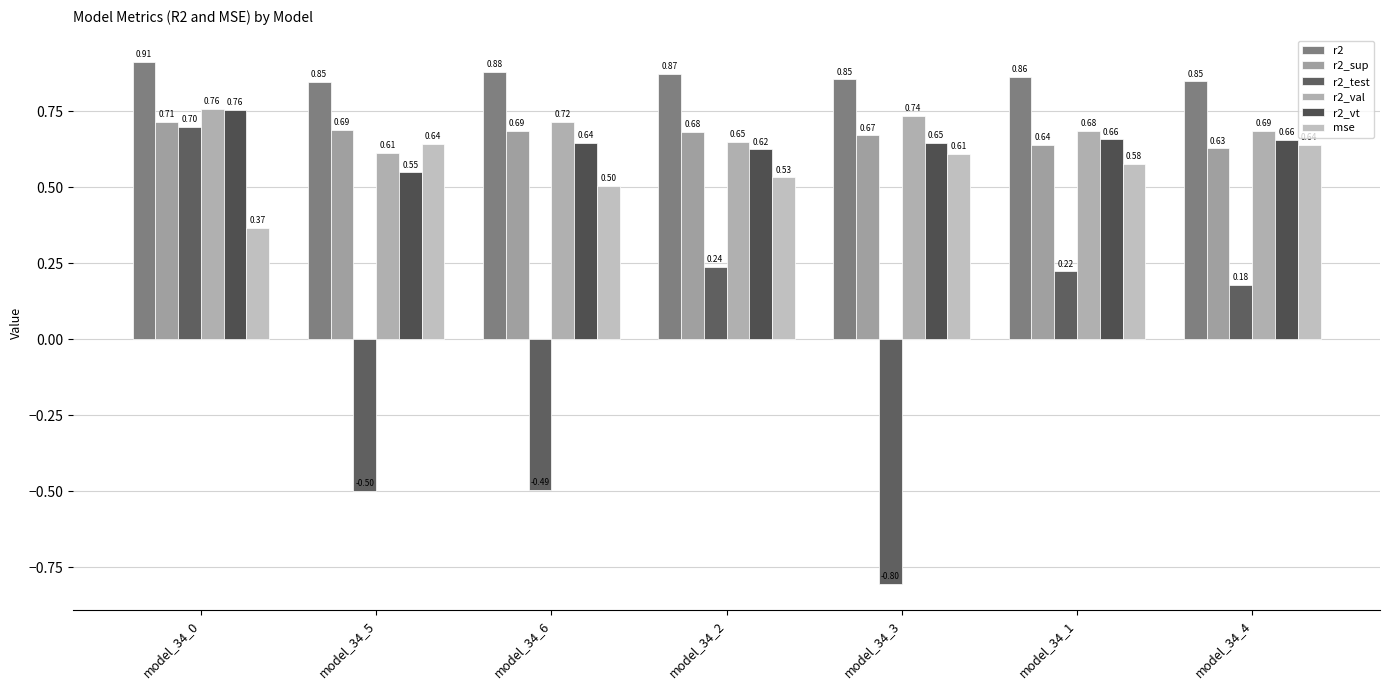

What is the difference between the maximum and minimum values in the mse series?

0.3